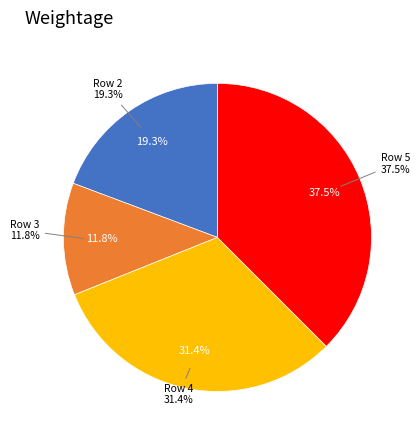

Is Row 2 the majority of the pie?

No